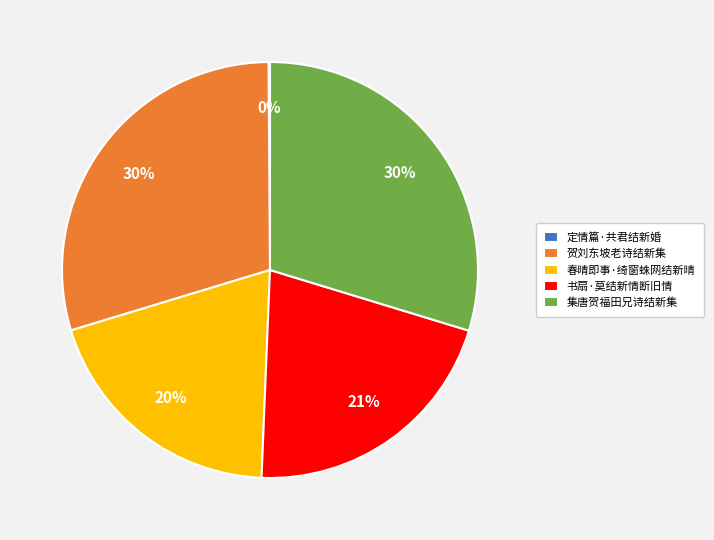

Between 春晴即事·绮窗蛛网结新晴 and 书扇·莫结新情断旧情, which is larger?

书扇·莫结新情断旧情